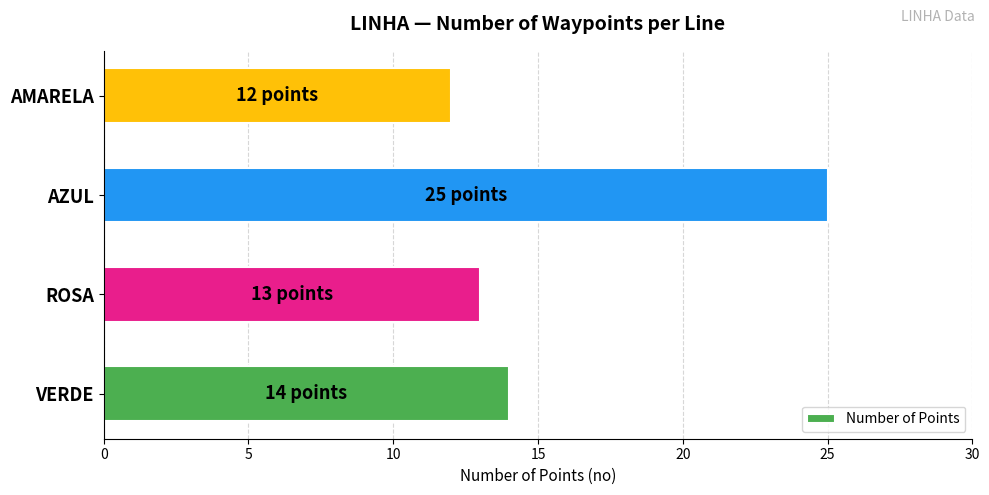

The chart shows a value of 25 at AZUL. True or false?

True